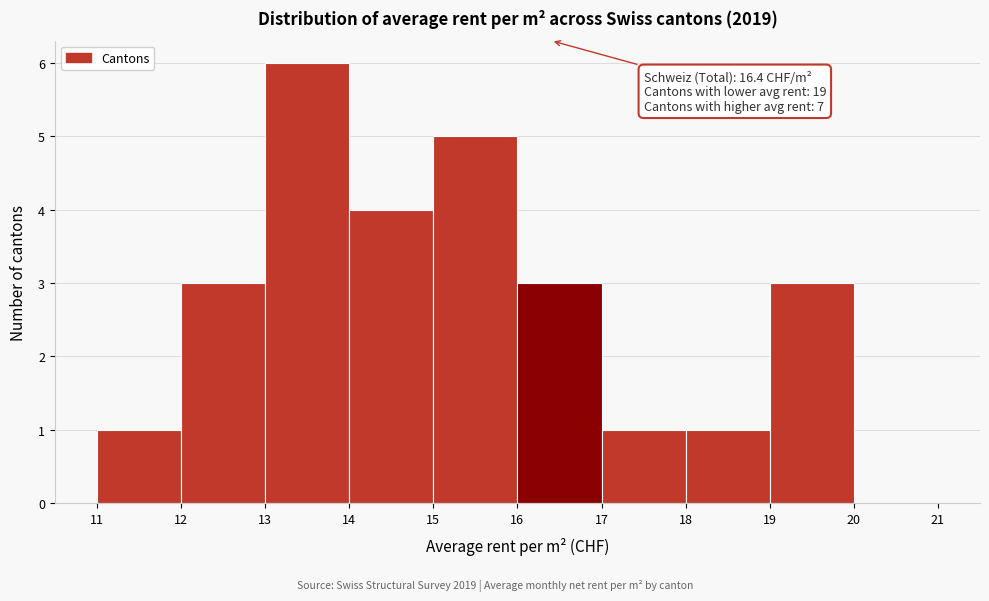

Over which range of the x-axis is the bar tallest?

13 to 14